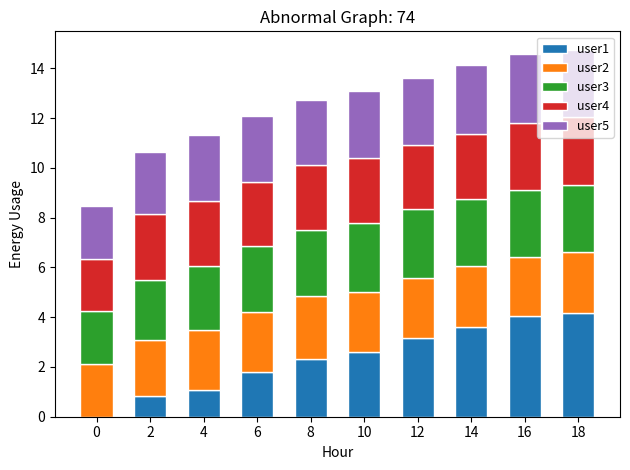

The value of user1 at 16 is 4.0. True or false?

True